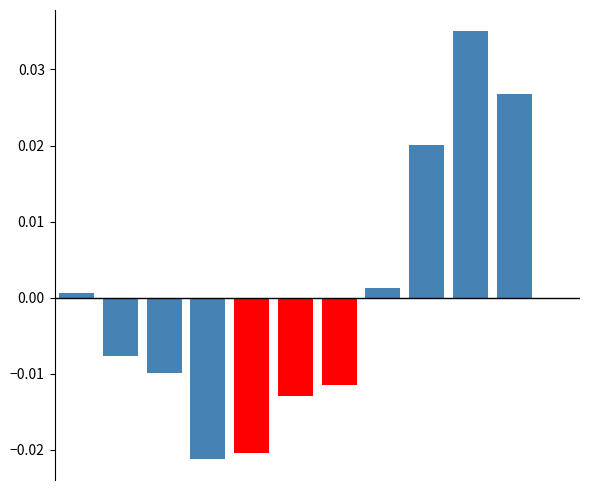

List the series in order of their peak value, highest first.

atendimentos, atendimentos (highlight)